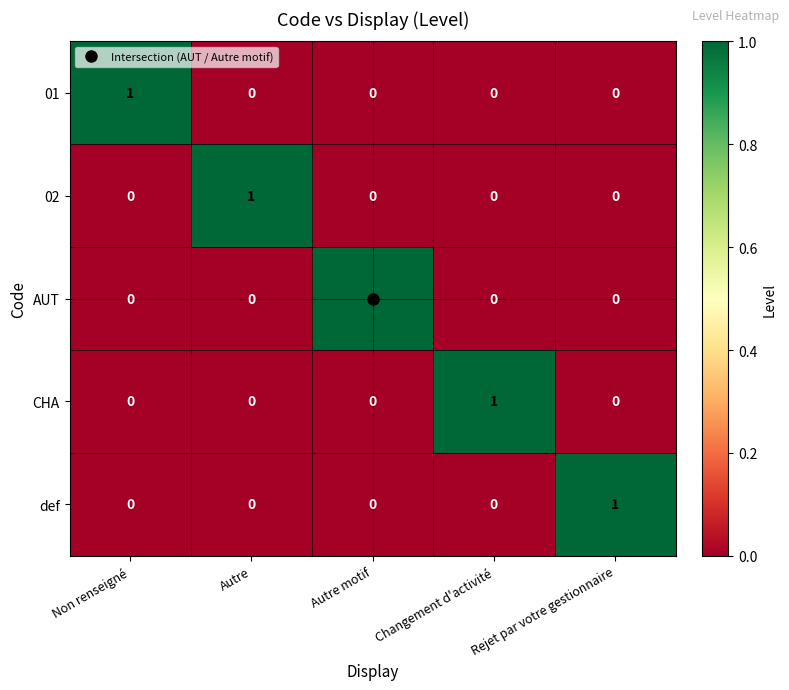

Is it true that 01 equals 1 at Autre?

False